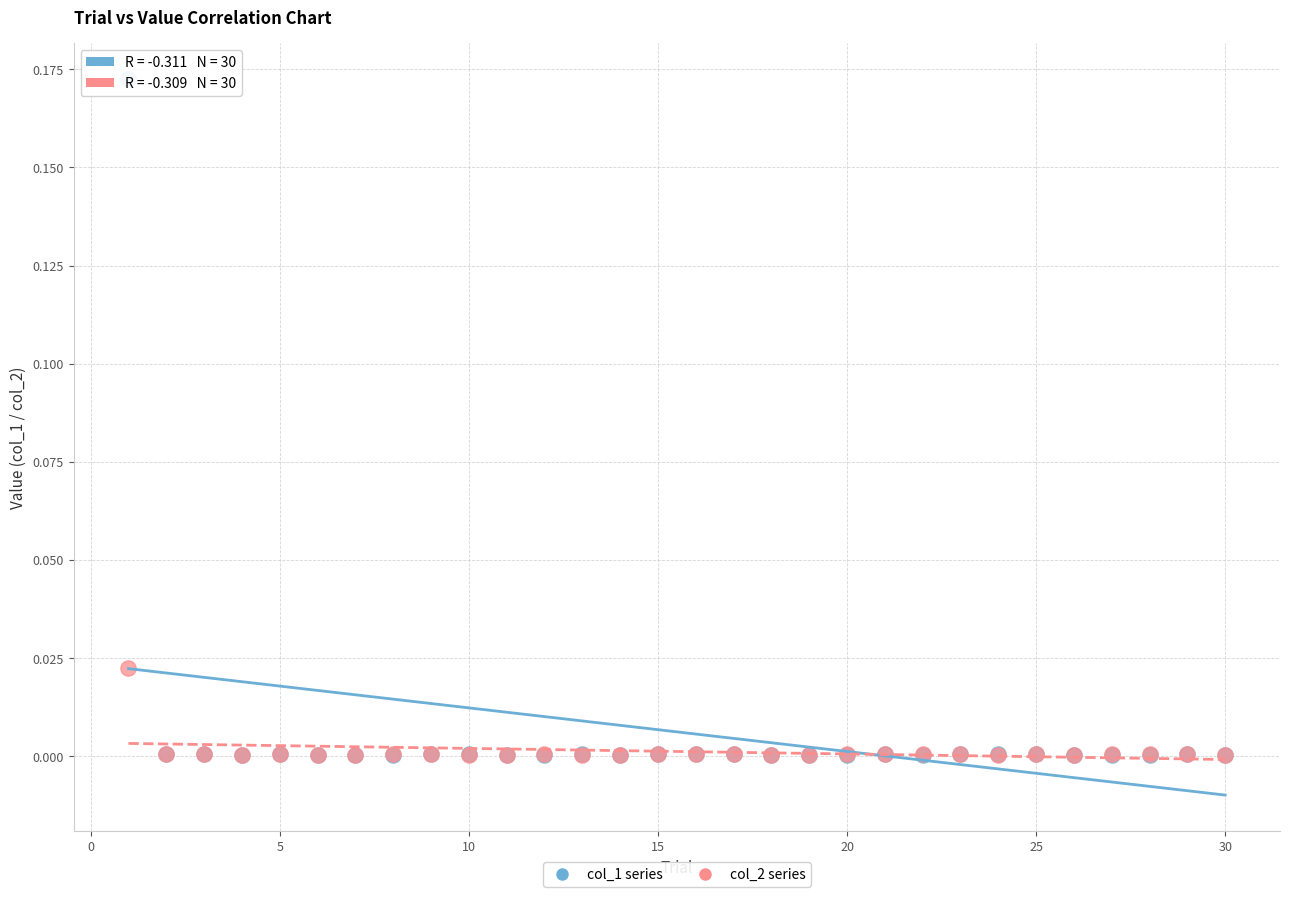

What are all the series names shown in the legend?

col_1 series, col_2 series